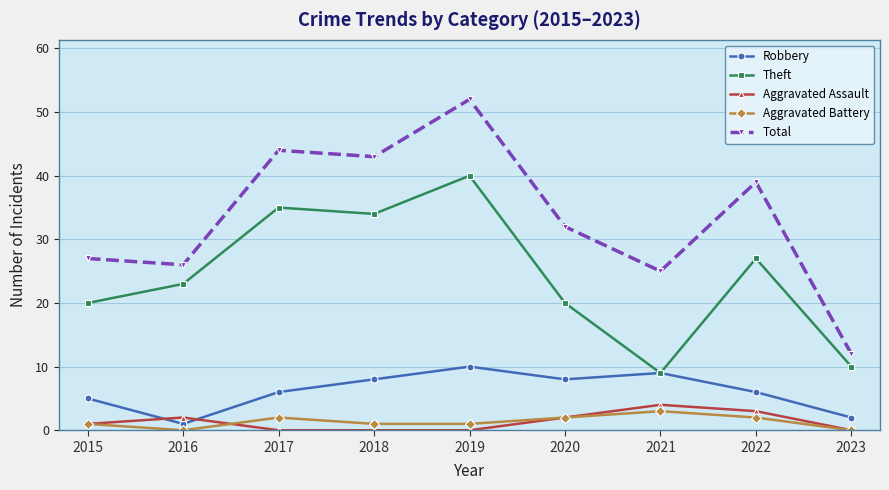

Rank the series by their maximum value, from highest to lowest.

Total, Theft, Robbery, Aggravated Assault, Aggravated Battery